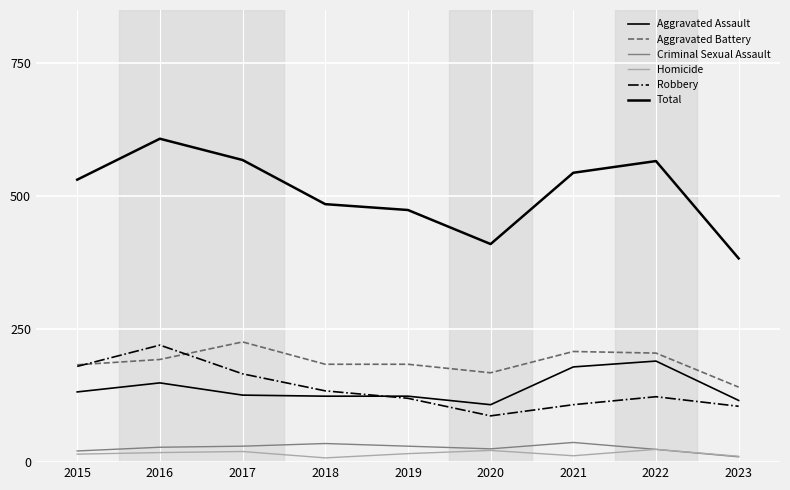

Does the chart have visible grid lines?

Yes